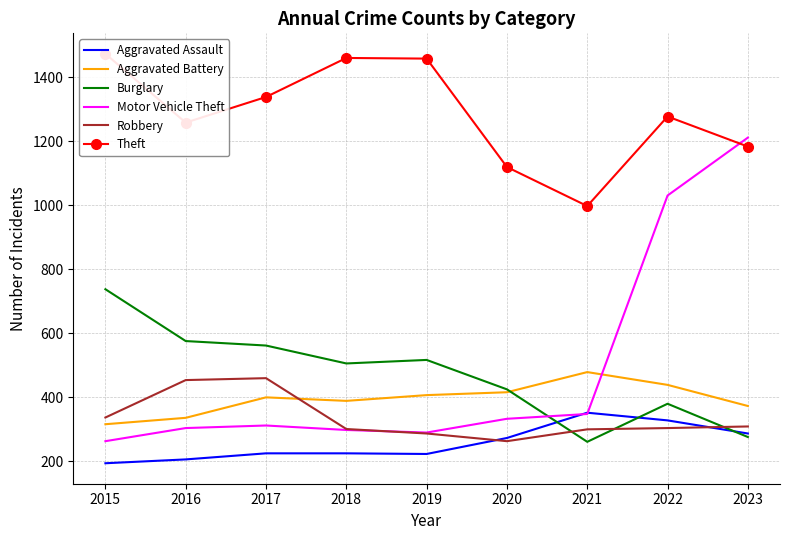

Rank the series by their maximum value, from highest to lowest.

Theft, Motor Vehicle Theft, Burglary, Aggravated Battery, Robbery, Aggravated Assault